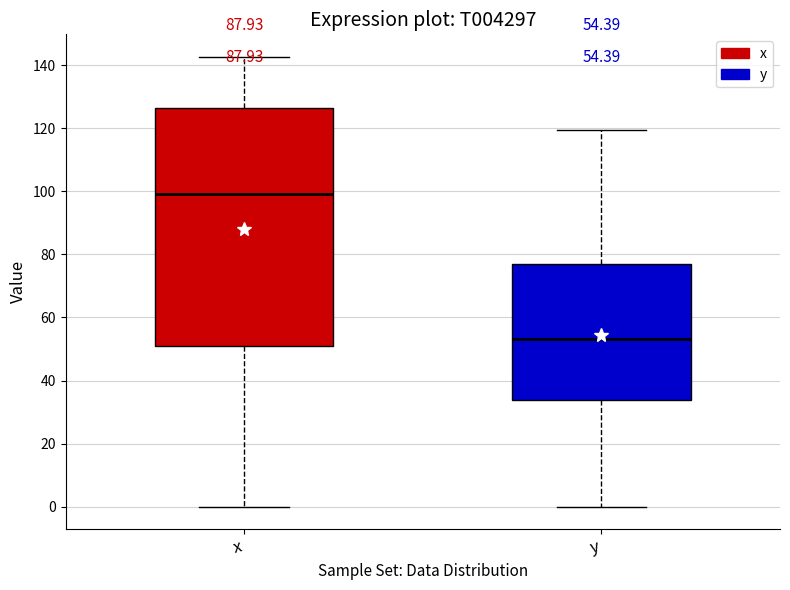

Which box is the tallest, from its lower edge to its upper edge?

x